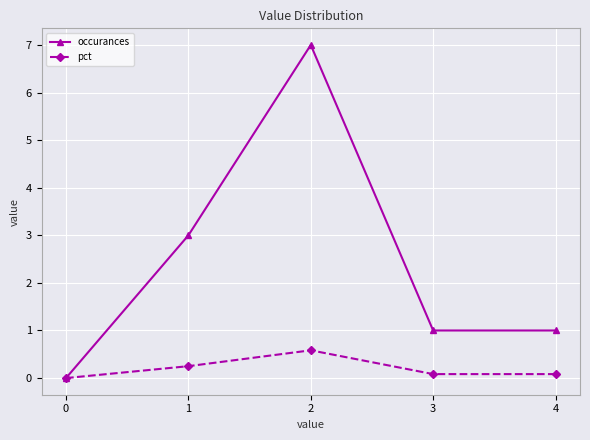

Count the pct values in the range 0 to 1.

5